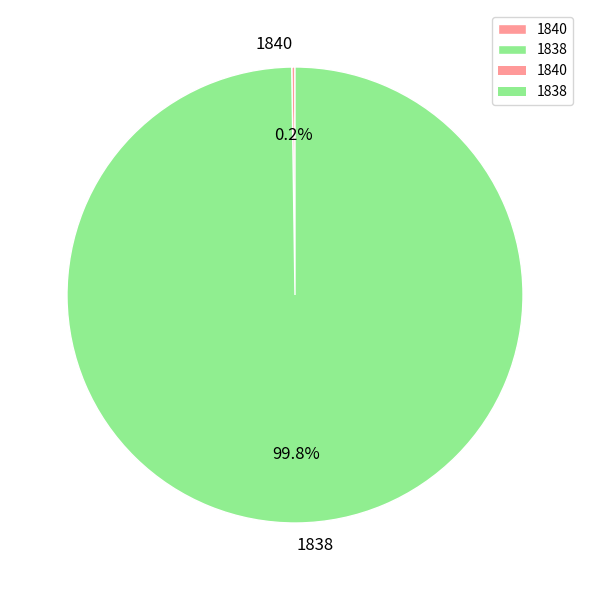

Which slice is the largest?

1838